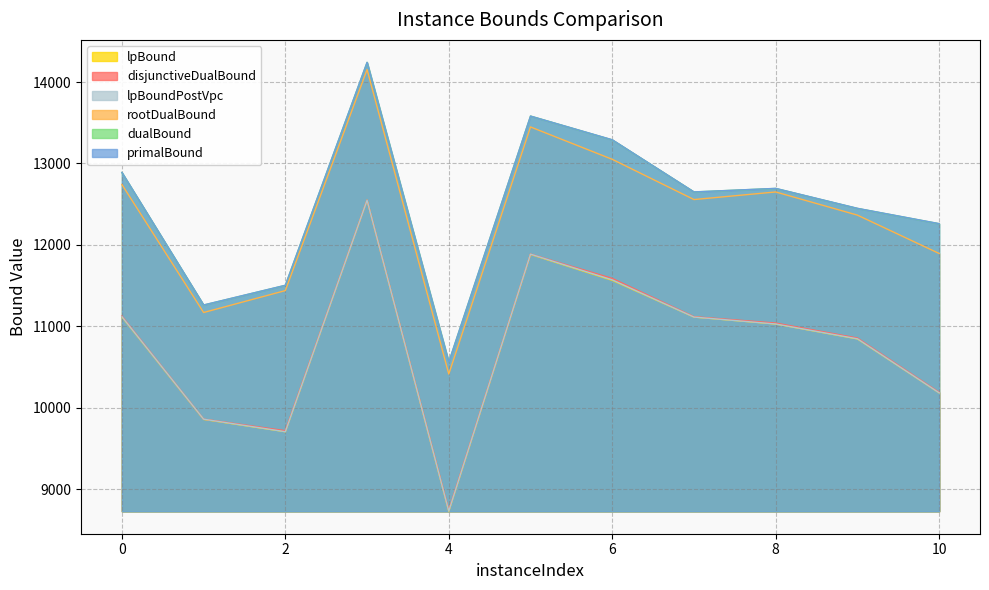

Which series has the largest total across all categories?

primalBound